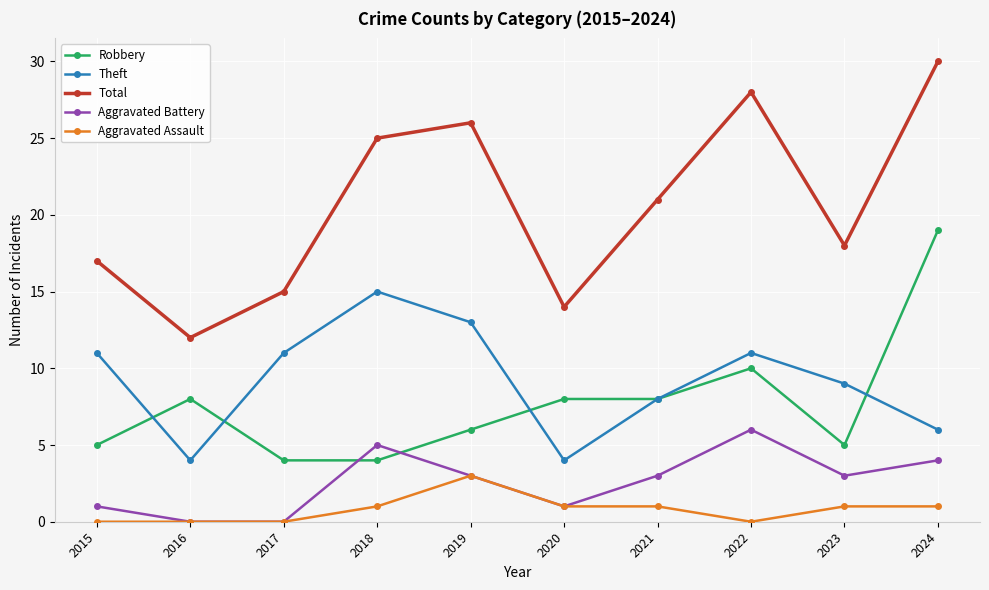

True or false: Total has more than 1 interior local peaks.

True